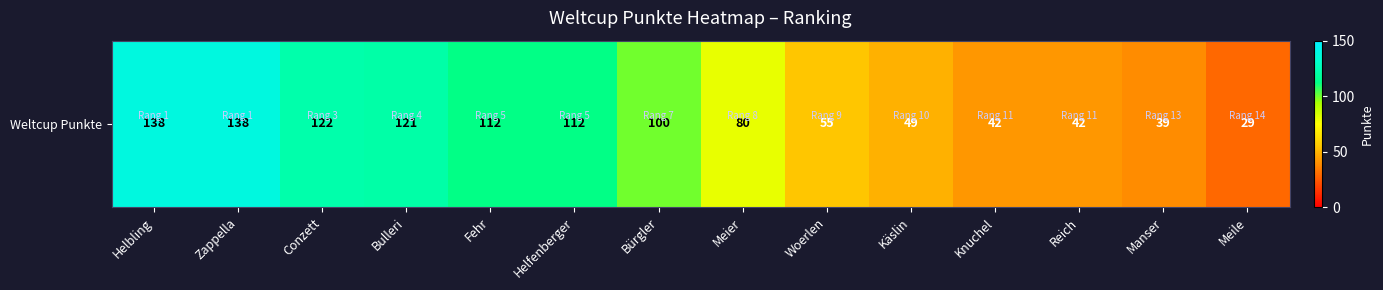

Rank the categories by value from highest to lowest.

Helbling, Zappella, Conzett, Bulleri, Fehr, Helfenberger, Bürgler, Meier, Woerlen, Käslin, Knuchel, Reich, Manser, Meile